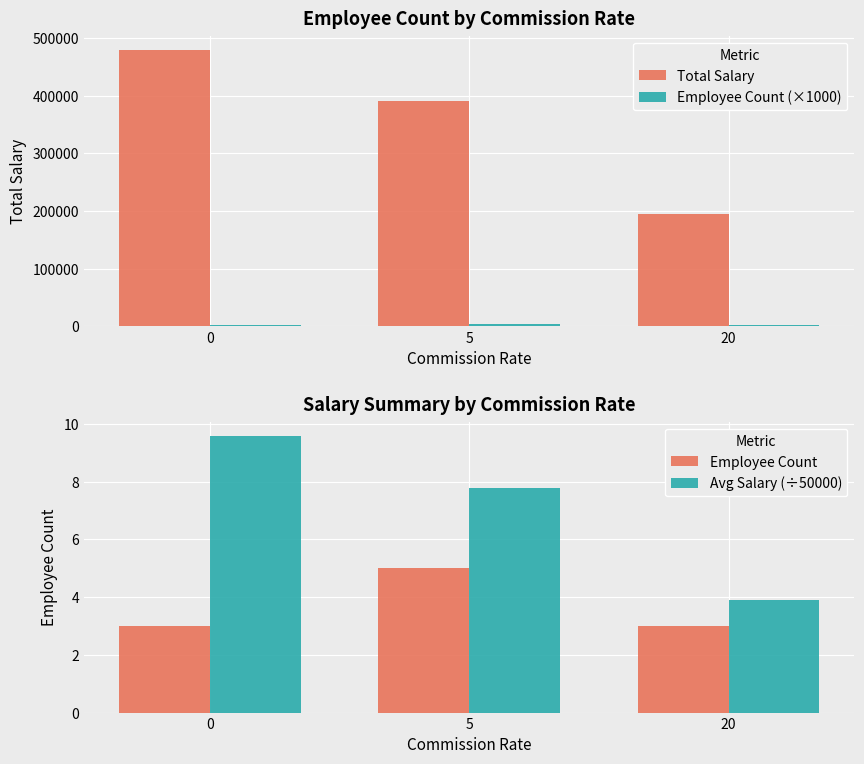

Count the number of categories in the chart.

3